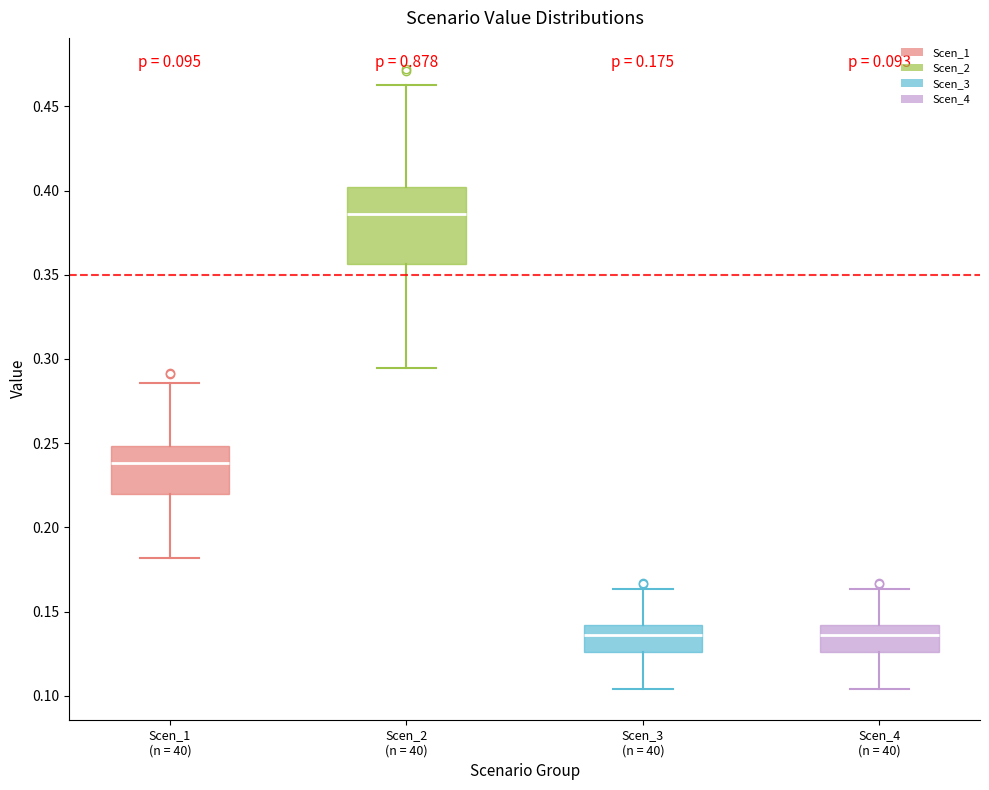

Comparing the boxes themselves (not the whiskers), which one is the tallest?

Scen_2 (n = 40)